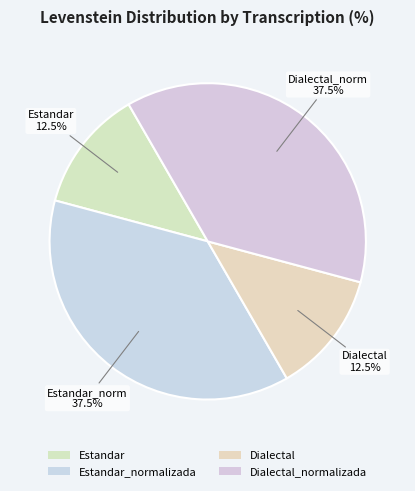

How many segments does this pie chart have?

4